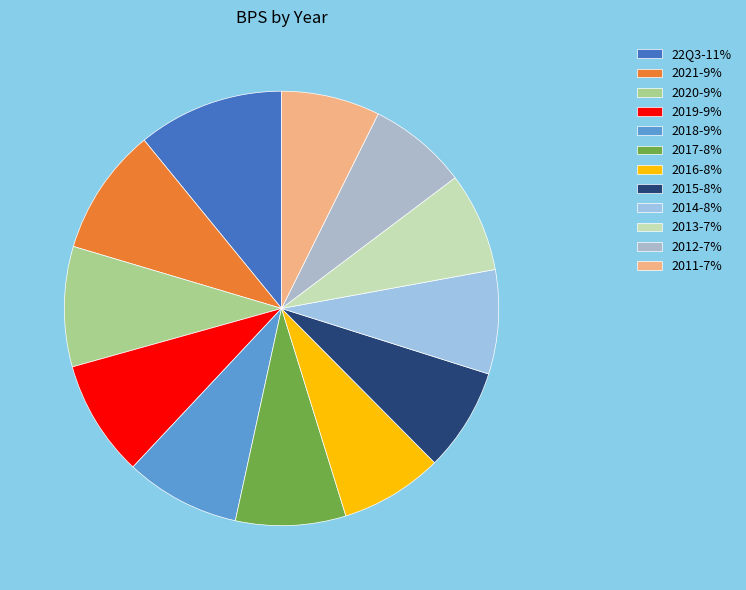

To the nearest percent, what is the average slice percentage?

8%